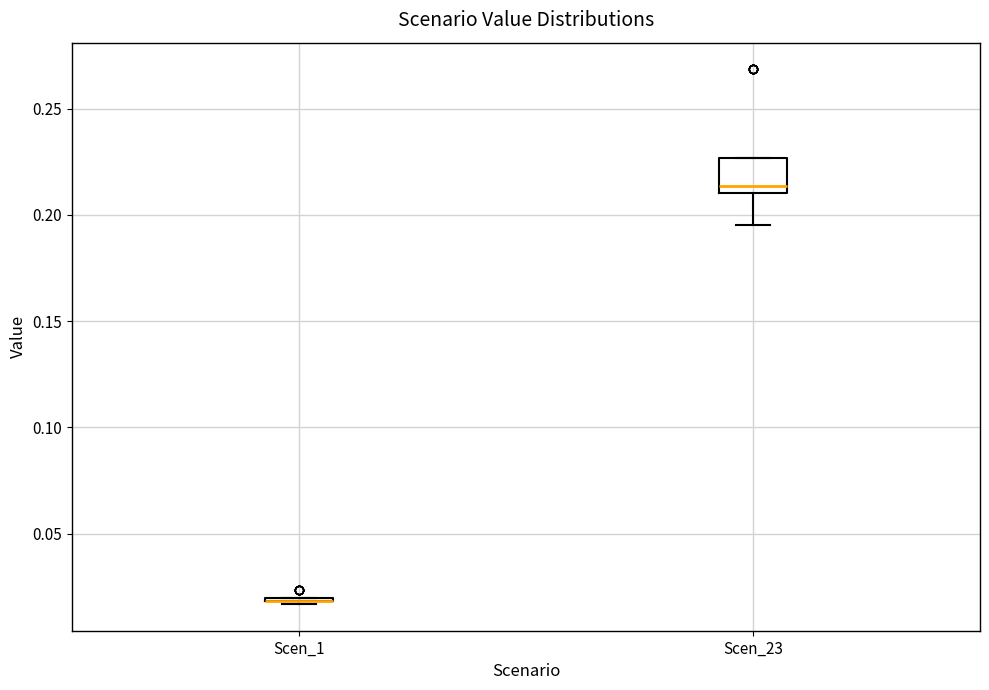

Comparing the boxes themselves (not the whiskers), which one is the tallest?

Scen_23